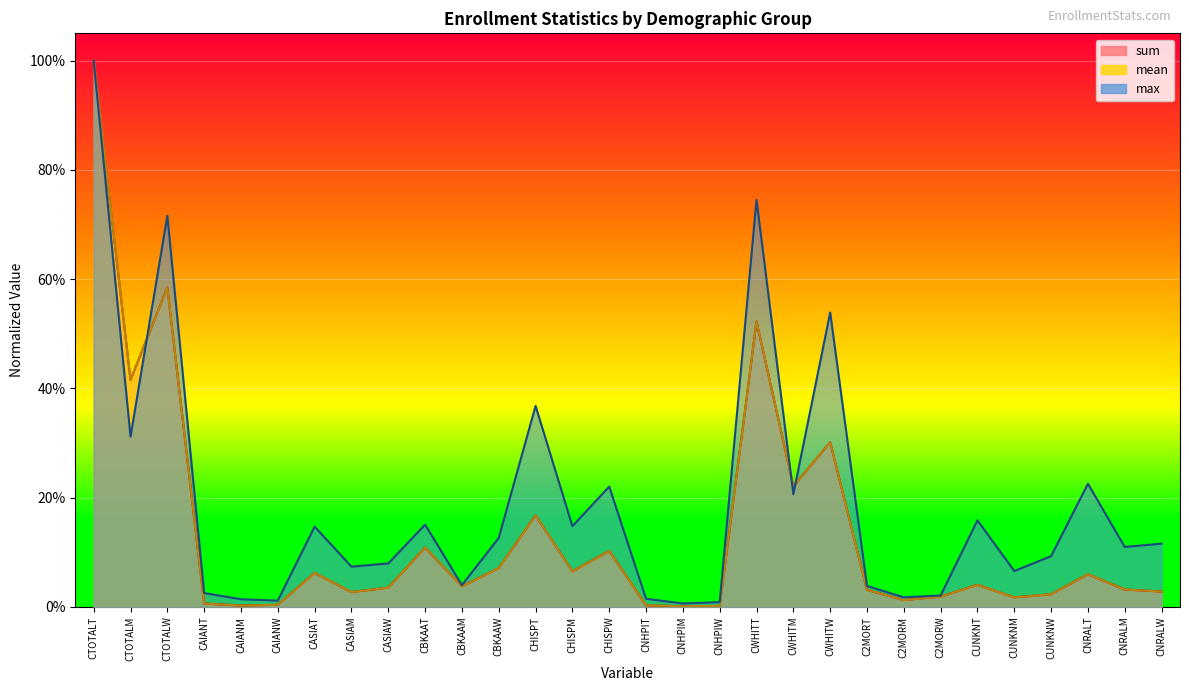

True or false: max has more than 2 points higher than both neighbors.

True